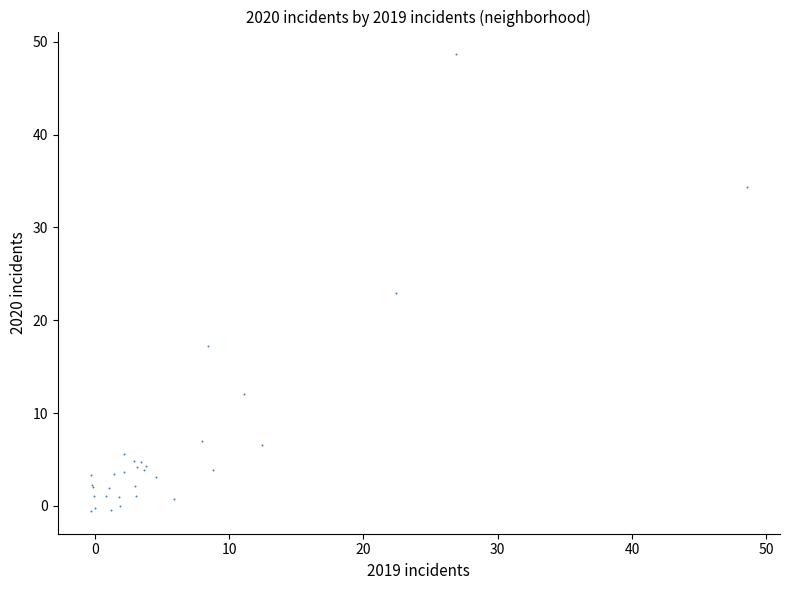

What Y value in the scatter plot is closest to 24?

22.9